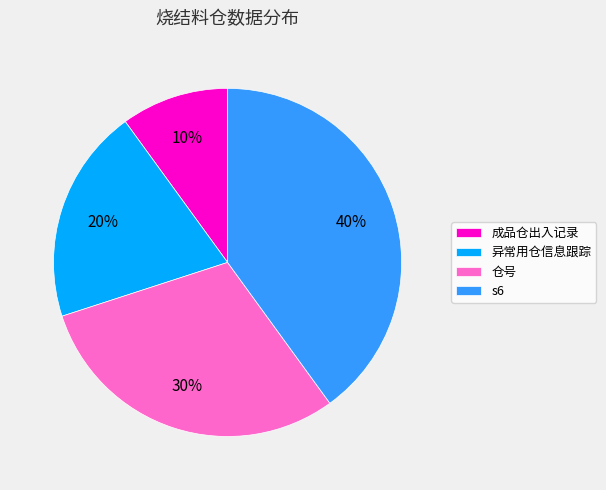

How many slices are in this pie chart?

4